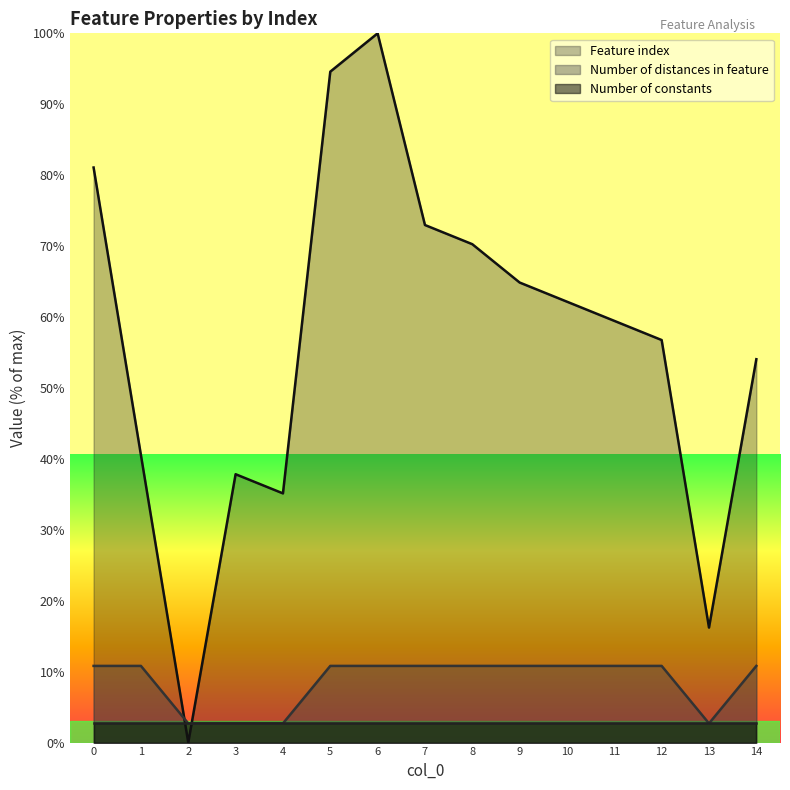

Where is the first local minimum for Number of distances in feature?

13